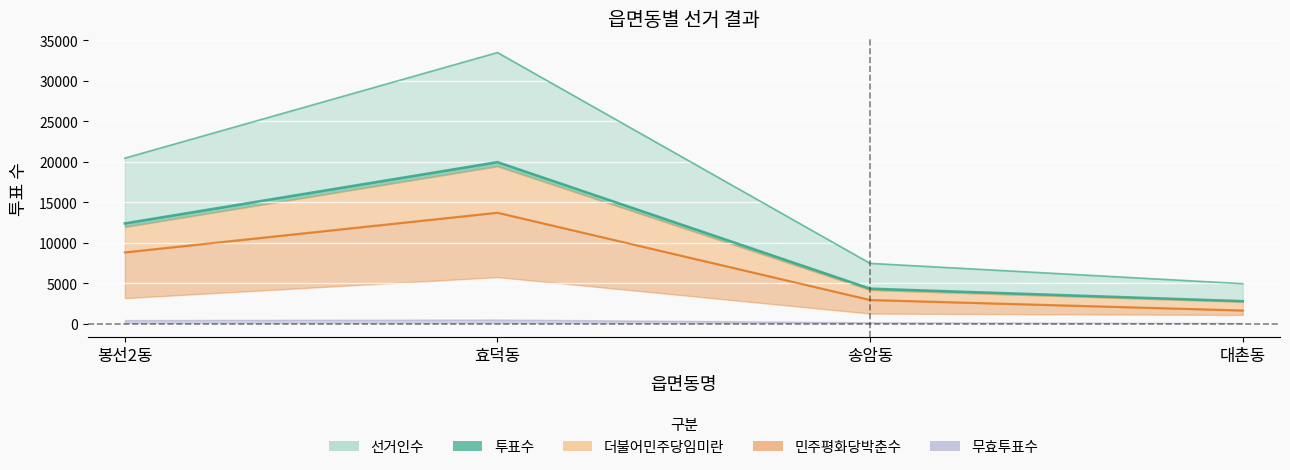

What is the sum of the 선거인수 values at 송암동 and 봉선2동?

27884